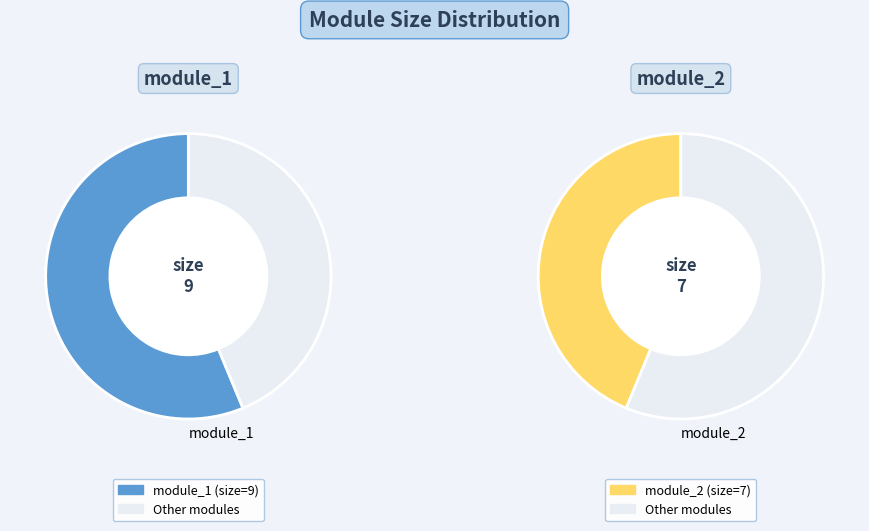

The module_2 slice represents 34% of the pie. True or false?

False